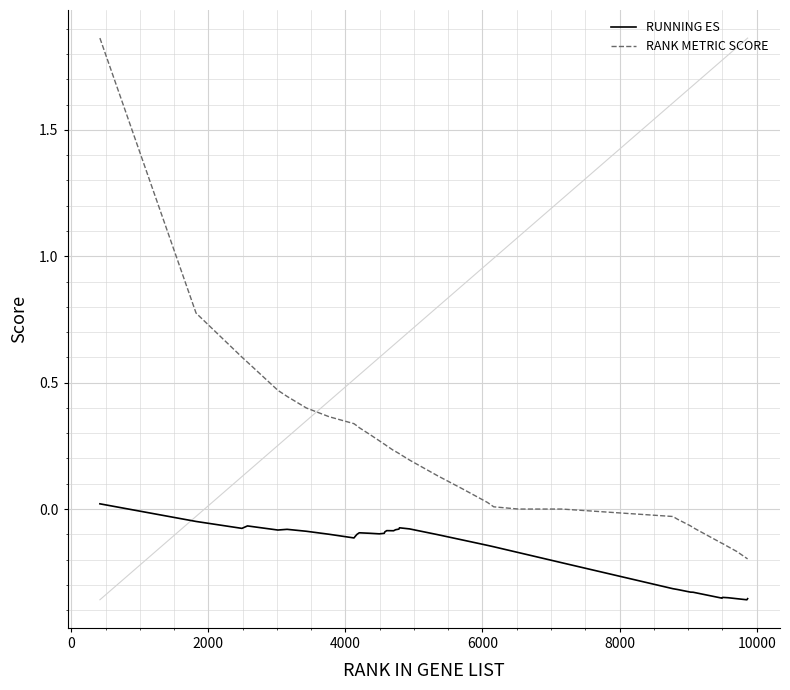

Which series has the largest total across all categories?

RANK METRIC SCORE